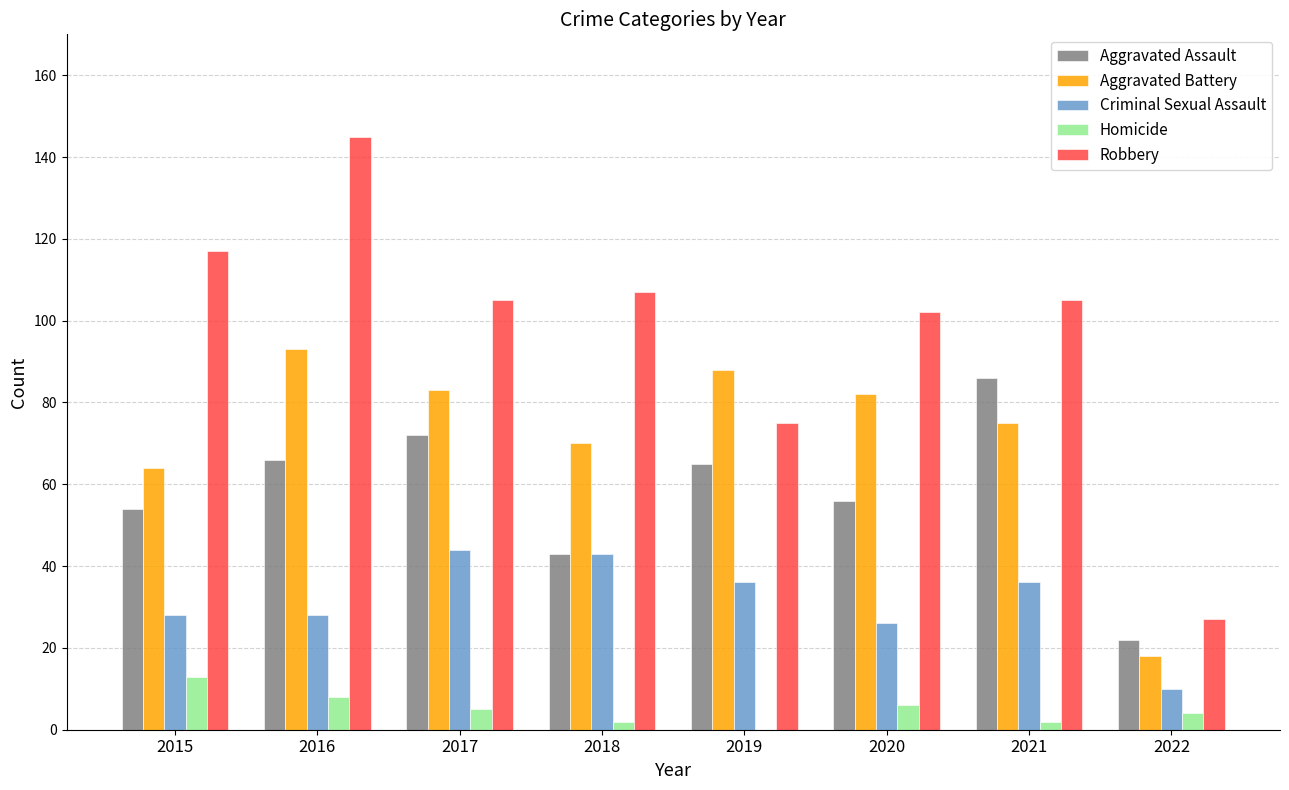

Which series has the largest total across all categories?

Robbery